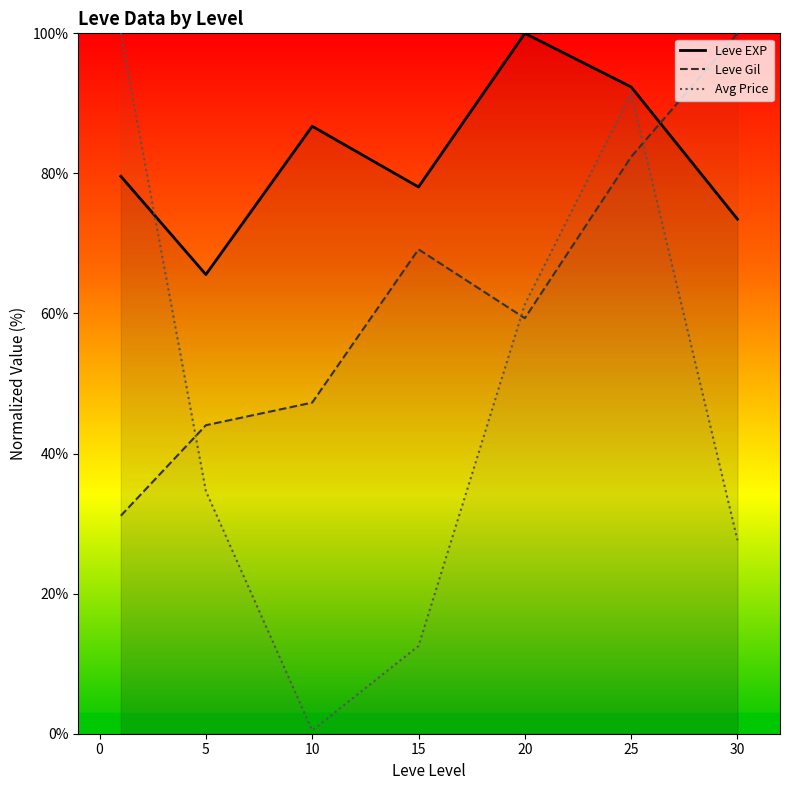

Is the value of Leve EXP at 10 greater than the value of Leve Gil at 5?

Yes